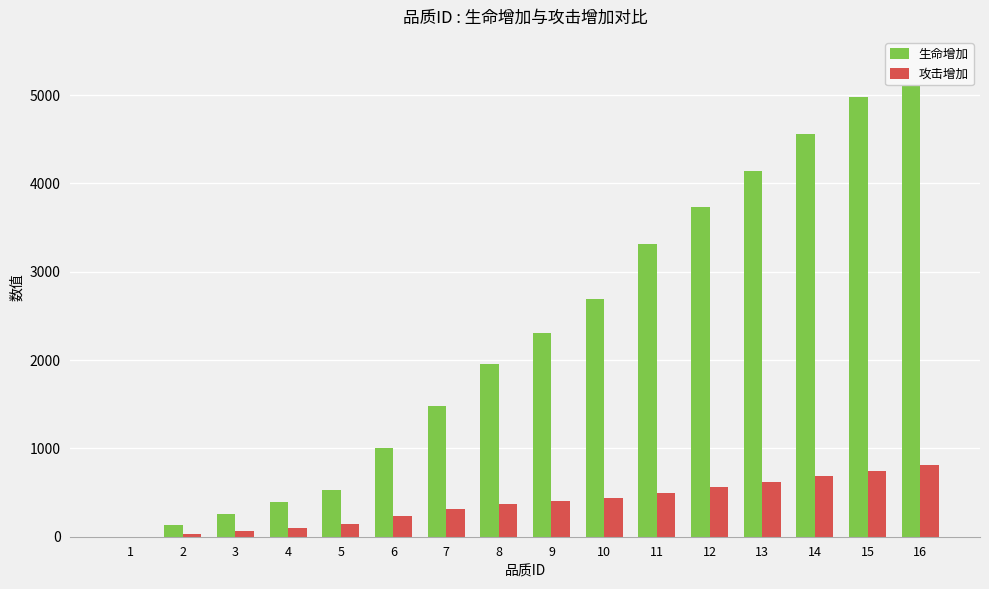

What is the maximum value for 生命增加?

5390